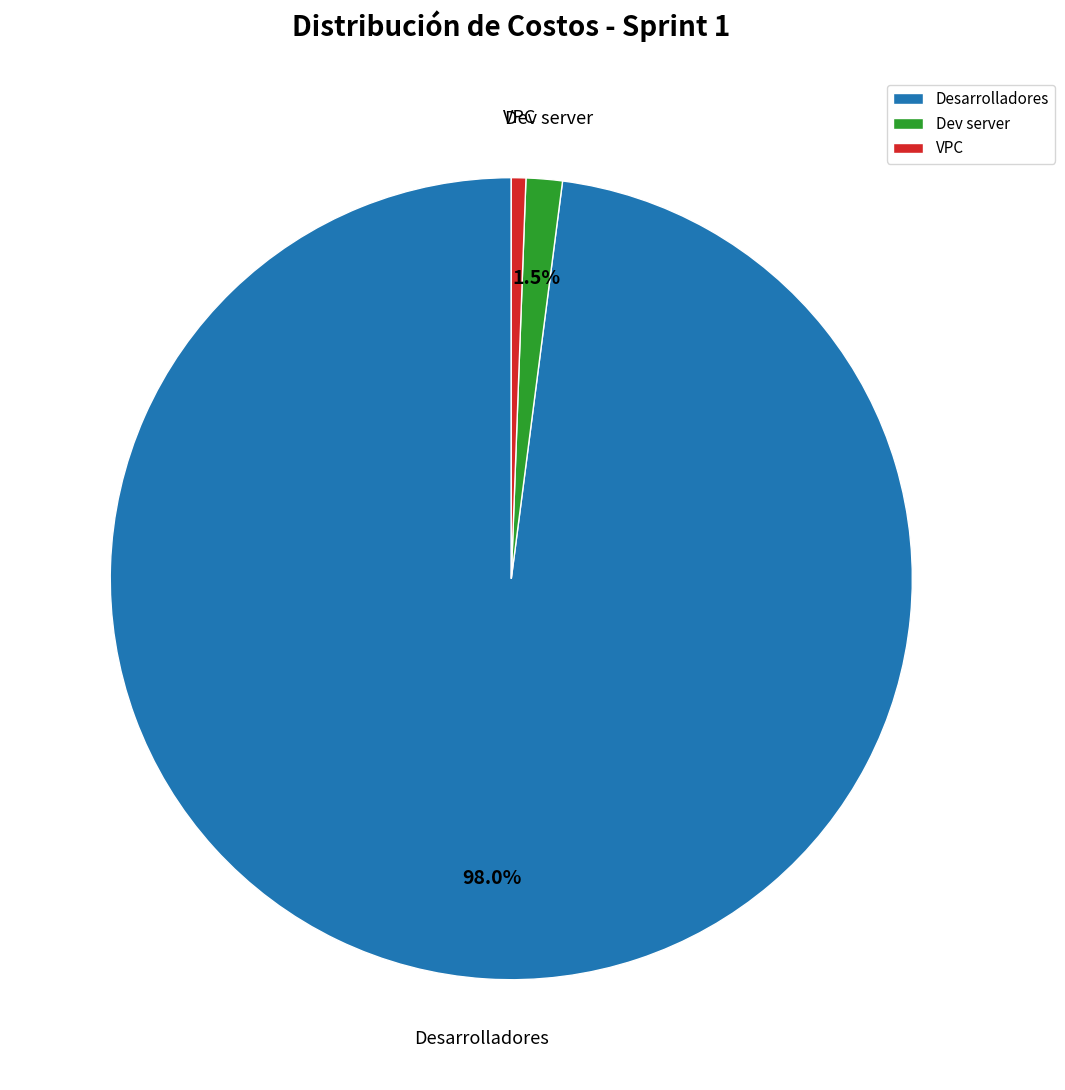

To the nearest percent, what portion does Desarrolladores represent?

98%